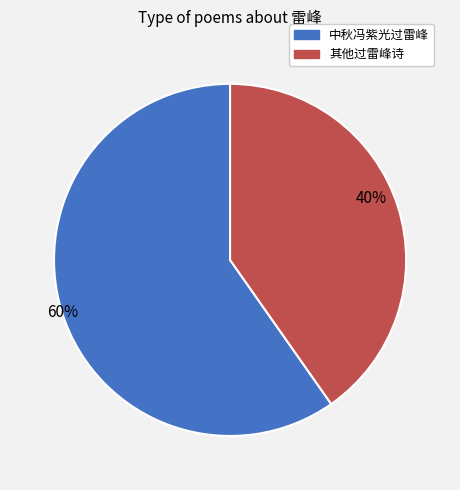

How many segments does this pie chart have?

2